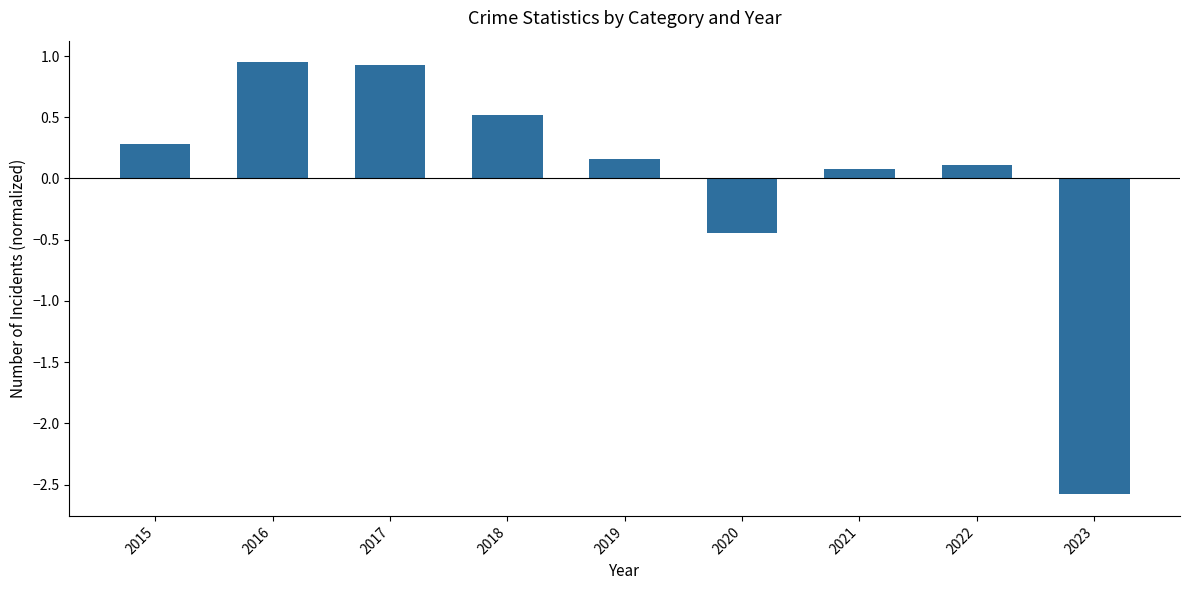

What is the smallest value displayed?

-2.6